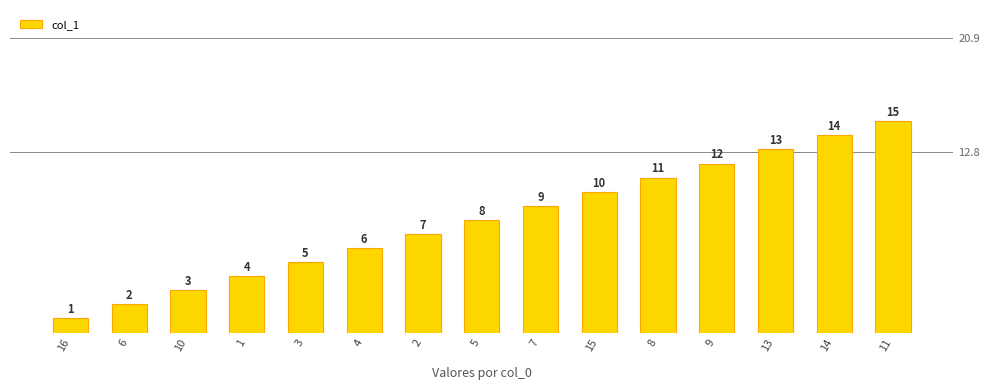

Reading left to right, what are all the values shown in this chart?

1	2	3	4	5	6	7	8	9	10	11	12	13	14	15